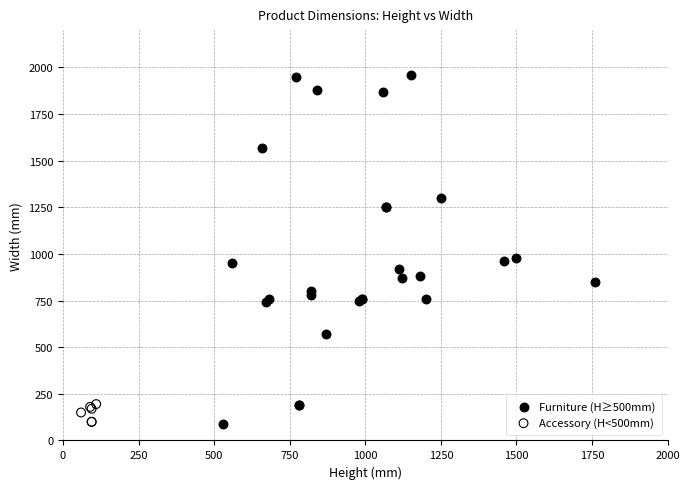

Which series has the widest spread of Y values?

Furniture (H≥500mm)